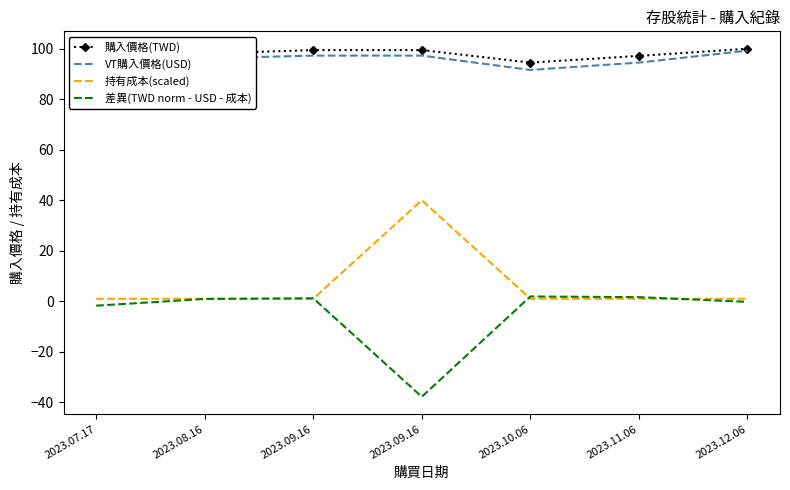

What is the smallest value displayed?

-37.8